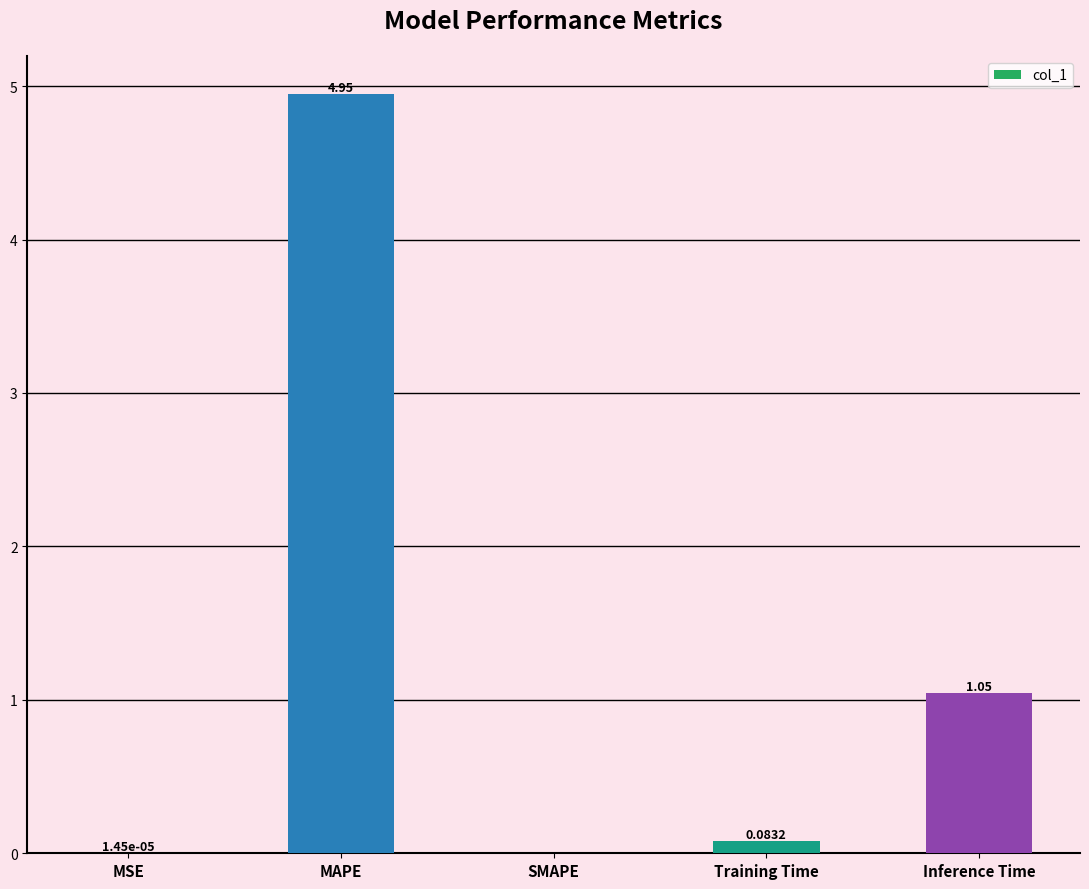

Approximately how many times larger is the value at MAPE compared to Inference Time?

4.7